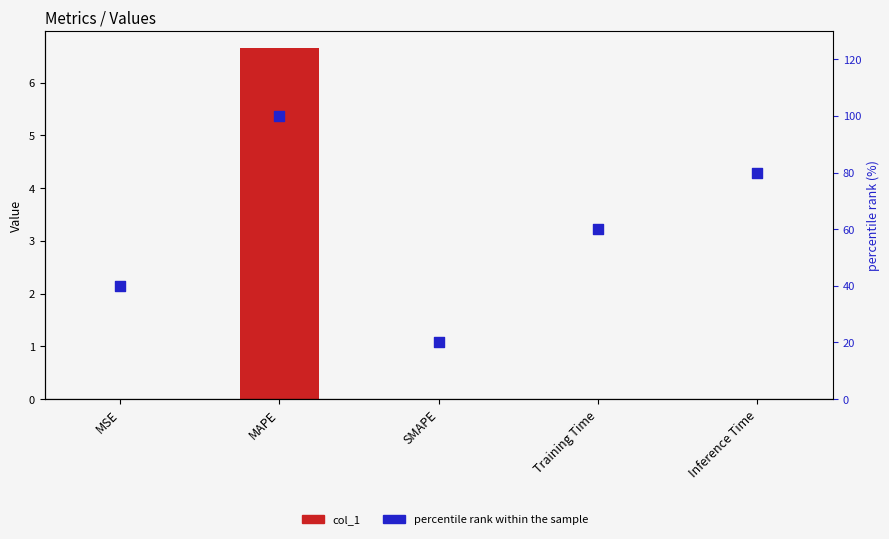

What are all the series names shown in the legend?

col_1, percentile rank within the sample